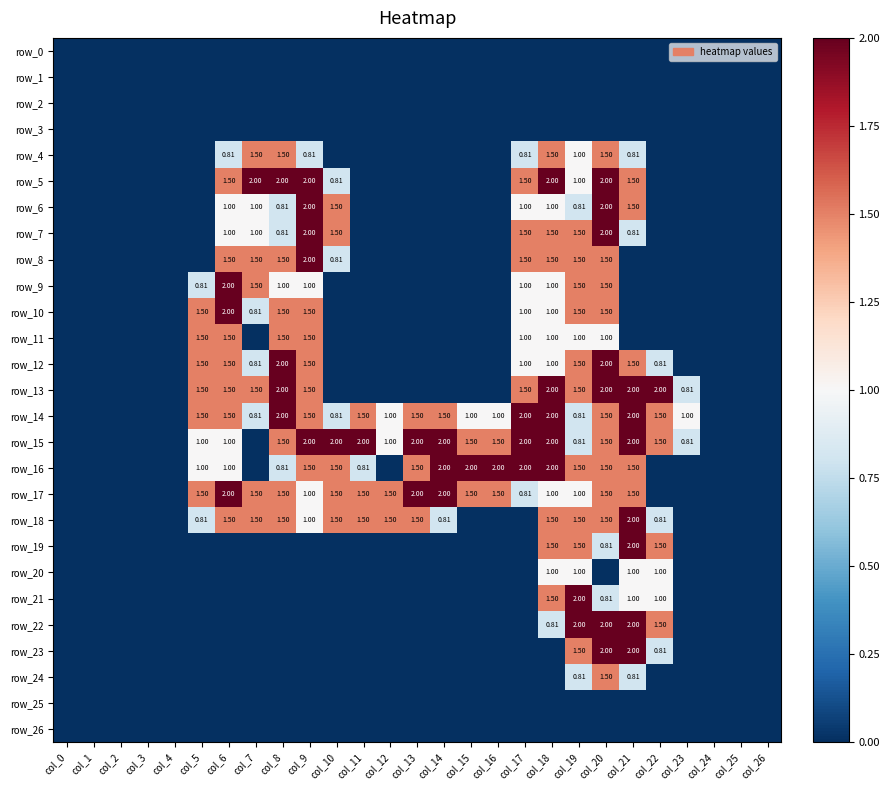

Reading left to right, list all the values displayed in this chart.

row_0: 0.0	0.0	0.0	0.0	0.0	0.0	0.0	0.0	0.0	0.0	0.0	0.0	0.0	0.0	0.0	0.0	0.0	0.0	0.0	0.0	0.0	0.0	0.0	0.0	0.0	0.0	0.0
row_1: 0.0	0.0	0.0	0.0	0.0	0.0	0.0	0.0	0.0	0.0	0.0	0.0	0.0	0.0	0.0	0.0	0.0	0.0	0.0	0.0	0.0	0.0	0.0	0.0	0.0	0.0	0.0
row_2: 0.0	0.0	0.0	0.0	0.0	0.0	0.0	0.0	0.0	0.0	0.0	0.0	0.0	0.0	0.0	0.0	0.0	0.0	0.0	0.0	0.0	0.0	0.0	0.0	0.0	0.0	0.0
row_3: 0.0	0.0	0.0	0.0	0.0	0.0	0.0	0.0	0.0	0.0	0.0	0.0	0.0	0.0	0.0	0.0	0.0	0.0	0.0	0.0	0.0	0.0	0.0	0.0	0.0	0.0	0.0
row_4: 0.0	0.0	0.0	0.0	0.0	0.0	0.8	1.5	1.5	0.8	0.0	0.0	0.0	0.0	0.0	0.0	0.0	0.8	1.5	1.0	1.5	0.8	0.0	0.0	0.0	0.0	0.0
row_5: 0.0	0.0	0.0	0.0	0.0	0.0	1.5	2.0	2.0	2.0	0.8	0.0	0.0	0.0	0.0	0.0	0.0	1.5	2.0	1.0	2.0	1.5	0.0	0.0	0.0	0.0	0.0
row_6: 0.0	0.0	0.0	0.0	0.0	0.0	1.0	1.0	0.8	2.0	1.5	0.0	0.0	0.0	0.0	0.0	0.0	1.0	1.0	0.8	2.0	1.5	0.0	0.0	0.0	0.0	0.0
row_7: 0.0	0.0	0.0	0.0	0.0	0.0	1.0	1.0	0.8	2.0	1.5	0.0	0.0	0.0	0.0	0.0	0.0	1.5	1.5	1.5	2.0	0.8	0.0	0.0	0.0	0.0	0.0
row_8: 0.0	0.0	0.0	0.0	0.0	0.0	1.5	1.5	1.5	2.0	0.8	0.0	0.0	0.0	0.0	0.0	0.0	1.5	1.5	1.5	1.5	0.0	0.0	0.0	0.0	0.0	0.0
row_9: 0.0	0.0	0.0	0.0	0.0	0.8	2.0	1.5	1.0	1.0	0.0	0.0	0.0	0.0	0.0	0.0	0.0	1.0	1.0	1.5	1.5	0.0	0.0	0.0	0.0	0.0	0.0
row_10: 0.0	0.0	0.0	0.0	0.0	1.5	2.0	0.8	1.5	1.5	0.0	0.0	0.0	0.0	0.0	0.0	0.0	1.0	1.0	1.5	1.5	0.0	0.0	0.0	0.0	0.0	0.0
row_11: 0.0	0.0	0.0	0.0	0.0	1.5	1.5	0.0	1.5	1.5	0.0	0.0	0.0	0.0	0.0	0.0	0.0	1.0	1.0	1.0	1.0	0.0	0.0	0.0	0.0	0.0	0.0
row_12: 0.0	0.0	0.0	0.0	0.0	1.5	1.5	0.8	2.0	1.5	0.0	0.0	0.0	0.0	0.0	0.0	0.0	1.0	1.0	1.5	2.0	1.5	0.8	0.0	0.0	0.0	0.0
row_13: 0.0	0.0	0.0	0.0	0.0	1.5	1.5	1.5	2.0	1.5	0.0	0.0	0.0	0.0	0.0	0.0	0.0	1.5	2.0	1.5	2.0	2.0	2.0	0.8	0.0	0.0	0.0
row_14: 0.0	0.0	0.0	0.0	0.0	1.5	1.5	0.8	2.0	1.5	0.8	1.5	1.0	1.5	1.5	1.0	1.0	2.0	2.0	0.8	1.5	2.0	1.5	1.0	0.0	0.0	0.0
row_15: 0.0	0.0	0.0	0.0	0.0	1.0	1.0	0.0	1.5	2.0	2.0	2.0	1.0	2.0	2.0	1.5	1.5	2.0	2.0	0.8	1.5	2.0	1.5	0.8	0.0	0.0	0.0
row_16: 0.0	0.0	0.0	0.0	0.0	1.0	1.0	0.0	0.8	1.5	1.5	0.8	0.0	1.5	2.0	2.0	2.0	2.0	2.0	1.5	1.5	1.5	0.0	0.0	0.0	0.0	0.0
row_17: 0.0	0.0	0.0	0.0	0.0	1.5	2.0	1.5	1.5	1.0	1.5	1.5	1.5	2.0	2.0	1.5	1.5	0.8	1.0	1.0	1.5	1.5	0.0	0.0	0.0	0.0	0.0
row_18: 0.0	0.0	0.0	0.0	0.0	0.8	1.5	1.5	1.5	1.0	1.5	1.5	1.5	1.5	0.8	0.0	0.0	0.0	1.5	1.5	1.5	2.0	0.8	0.0	0.0	0.0	0.0
row_19: 0.0	0.0	0.0	0.0	0.0	0.0	0.0	0.0	0.0	0.0	0.0	0.0	0.0	0.0	0.0	0.0	0.0	0.0	1.5	1.5	0.8	2.0	1.5	0.0	0.0	0.0	0.0
row_20: 0.0	0.0	0.0	0.0	0.0	0.0	0.0	0.0	0.0	0.0	0.0	0.0	0.0	0.0	0.0	0.0	0.0	0.0	1.0	1.0	0.0	1.0	1.0	0.0	0.0	0.0	0.0
row_21: 0.0	0.0	0.0	0.0	0.0	0.0	0.0	0.0	0.0	0.0	0.0	0.0	0.0	0.0	0.0	0.0	0.0	0.0	1.5	2.0	0.8	1.0	1.0	0.0	0.0	0.0	0.0
row_22: 0.0	0.0	0.0	0.0	0.0	0.0	0.0	0.0	0.0	0.0	0.0	0.0	0.0	0.0	0.0	0.0	0.0	0.0	0.8	2.0	2.0	2.0	1.5	0.0	0.0	0.0	0.0
row_23: 0.0	0.0	0.0	0.0	0.0	0.0	0.0	0.0	0.0	0.0	0.0	0.0	0.0	0.0	0.0	0.0	0.0	0.0	0.0	1.5	2.0	2.0	0.8	0.0	0.0	0.0	0.0
row_24: 0.0	0.0	0.0	0.0	0.0	0.0	0.0	0.0	0.0	0.0	0.0	0.0	0.0	0.0	0.0	0.0	0.0	0.0	0.0	0.8	1.5	0.8	0.0	0.0	0.0	0.0	0.0
row_25: 0.0	0.0	0.0	0.0	0.0	0.0	0.0	0.0	0.0	0.0	0.0	0.0	0.0	0.0	0.0	0.0	0.0	0.0	0.0	0.0	0.0	0.0	0.0	0.0	0.0	0.0	0.0
row_26: 0.0	0.0	0.0	0.0	0.0	0.0	0.0	0.0	0.0	0.0	0.0	0.0	0.0	0.0	0.0	0.0	0.0	0.0	0.0	0.0	0.0	0.0	0.0	0.0	0.0	0.0	0.0